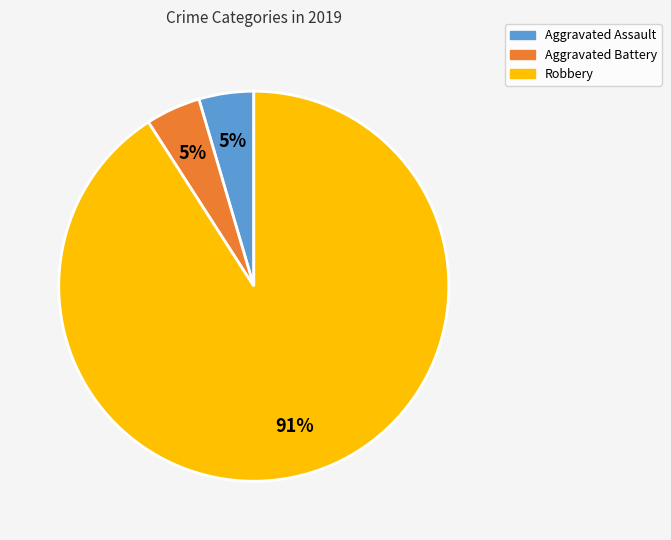

Between Robbery and Aggravated Battery, which is larger?

Robbery